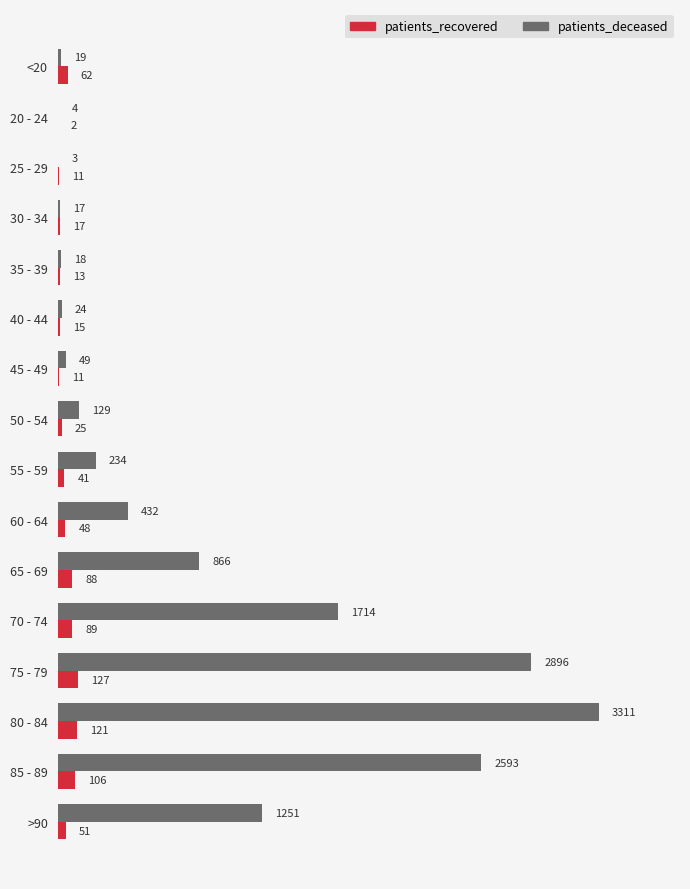

Which series changed the most between 45 - 49 and 75 - 79?

patients_deceased